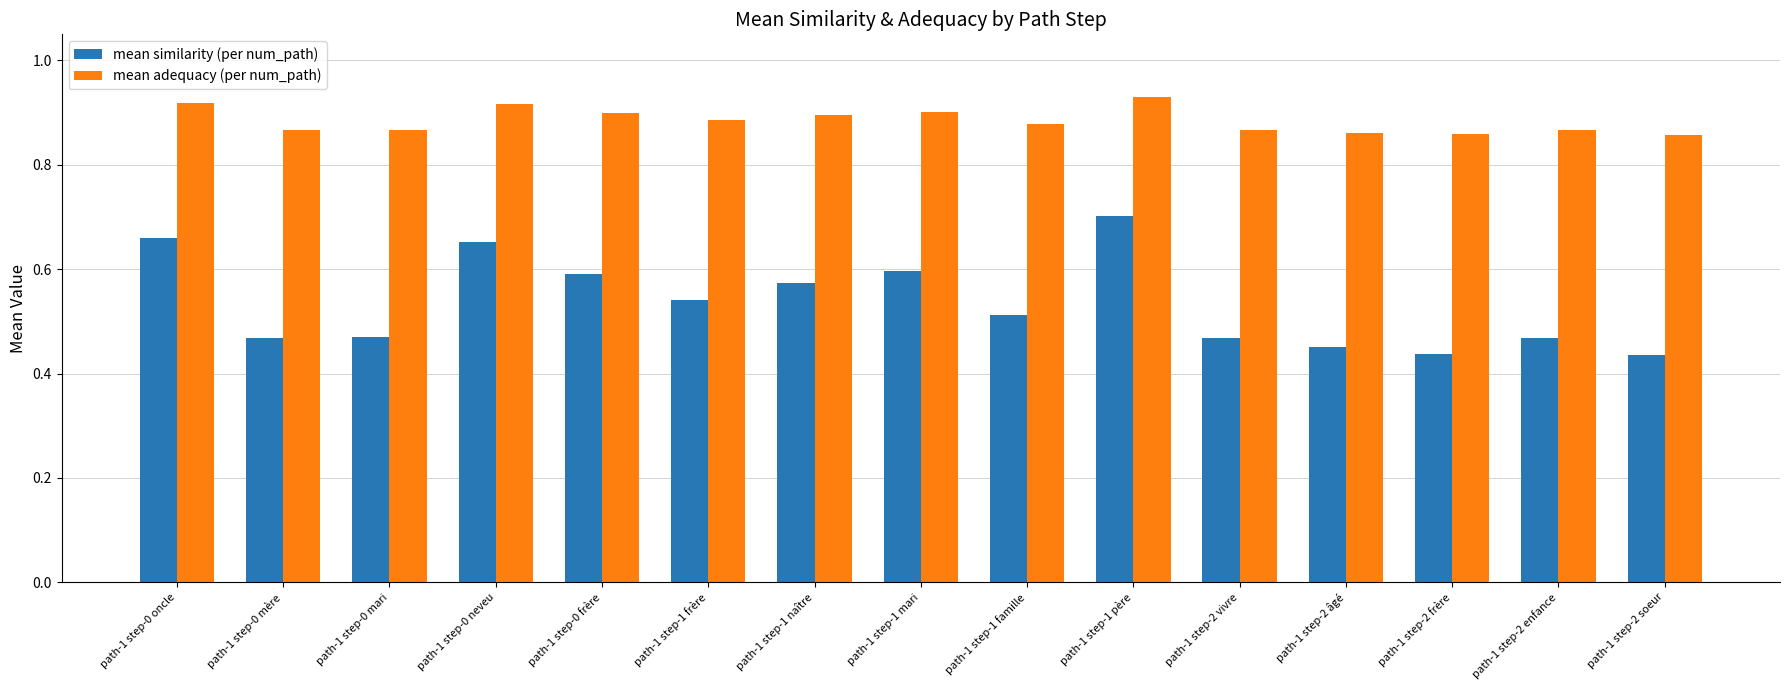

How many series are shown in this chart?

2